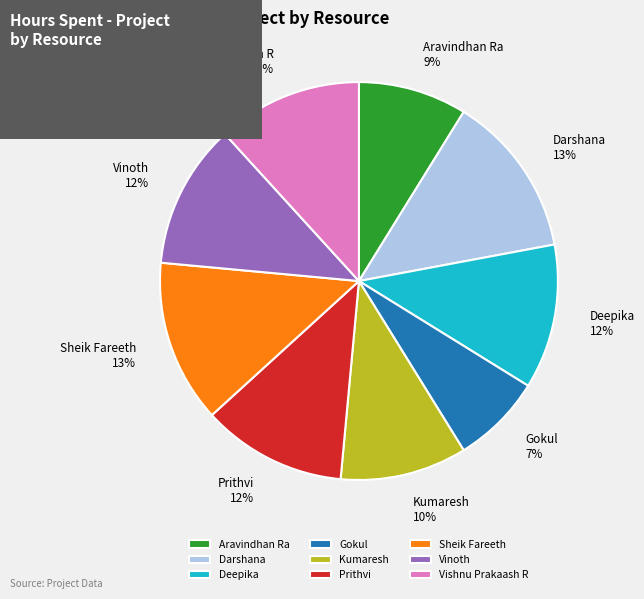

To the nearest percent, what is the average slice percentage?

11%